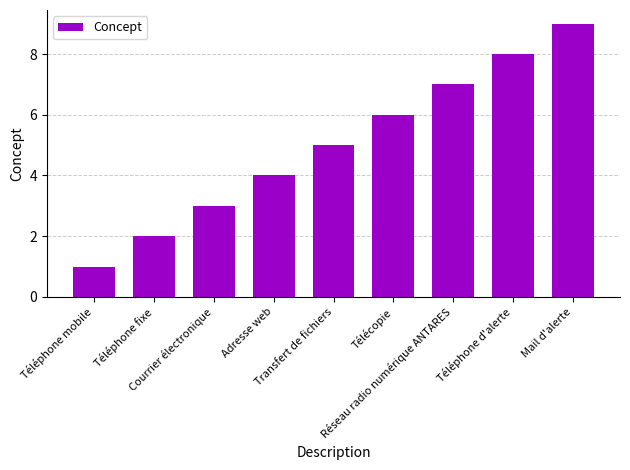

Is it true that the value at Transfert de fichiers is 5?

True